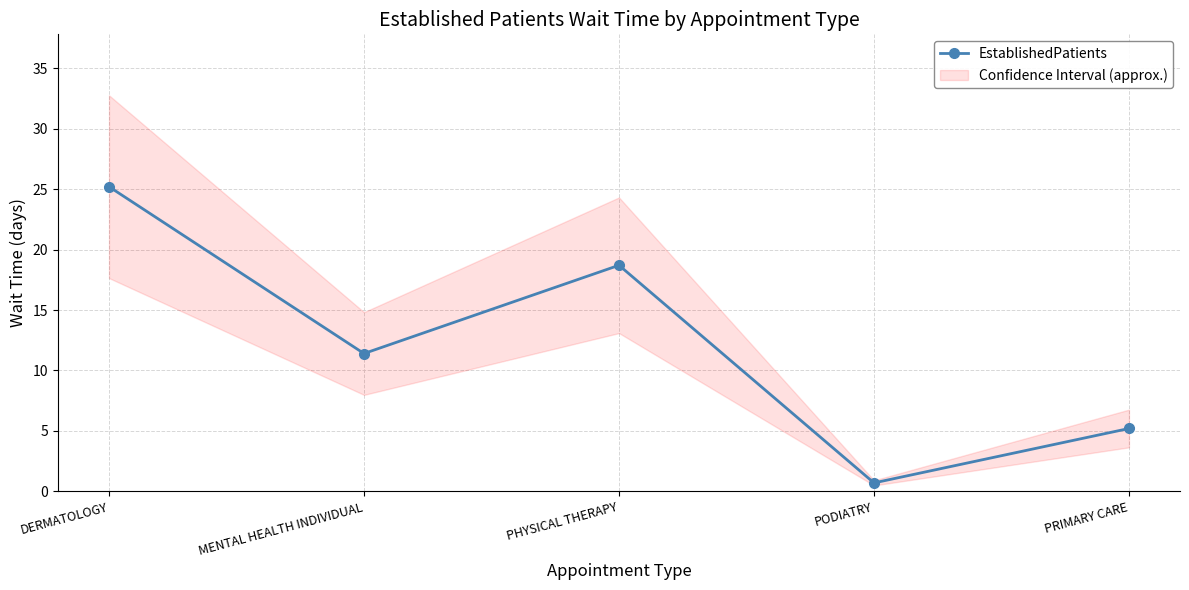

The chart shows a value of 0.7 at PODIATRY. True or false?

True